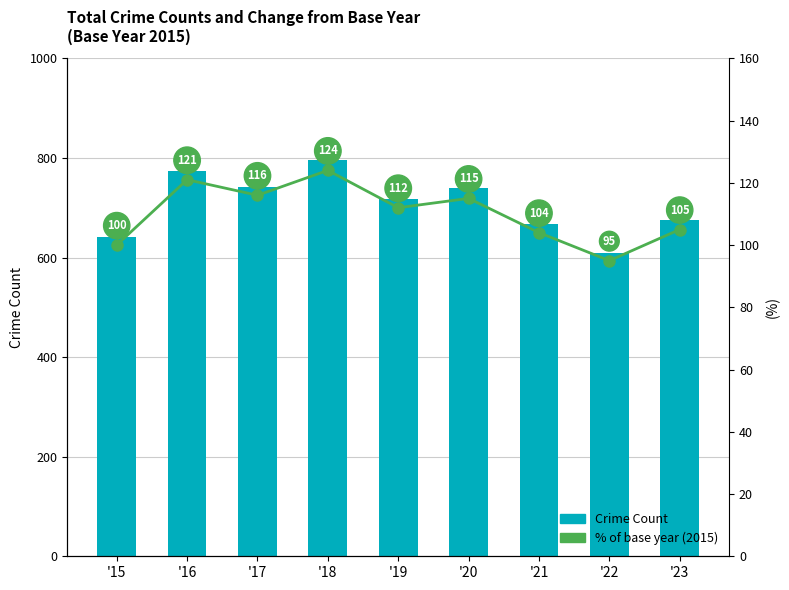

Reading right to left, extract all data points from this chart.

Crime Count: '23=675	'22=609	'21=668	'20=739	'19=718	'18=796	'17=741	'16=773	'15=641
% of base year: '23=105	'22=95	'21=104	'20=115	'19=112	'18=124	'17=116	'16=121	'15=100